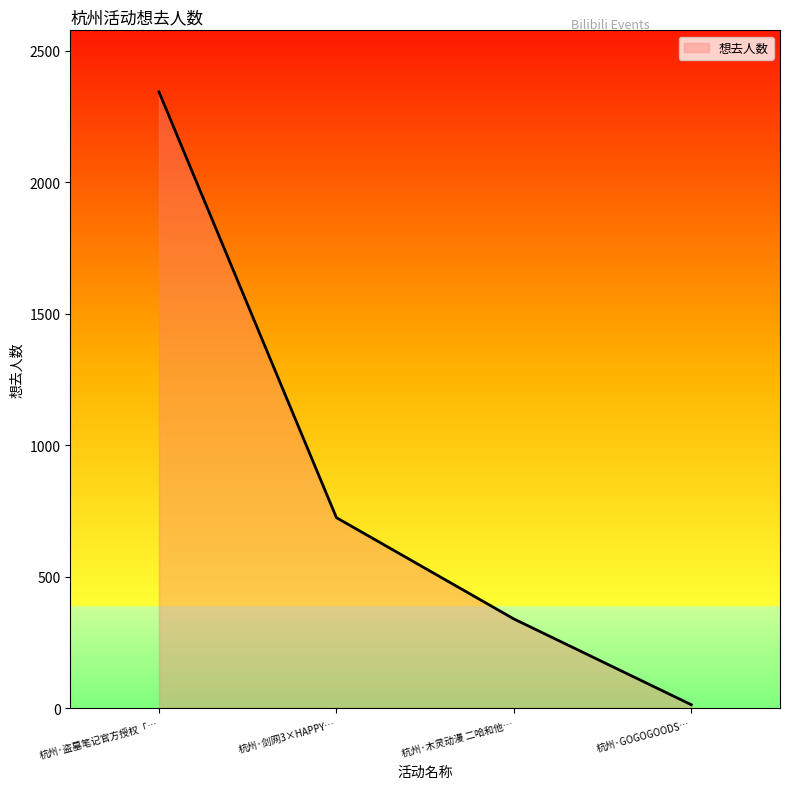

How many lines are shown in the chart?

1